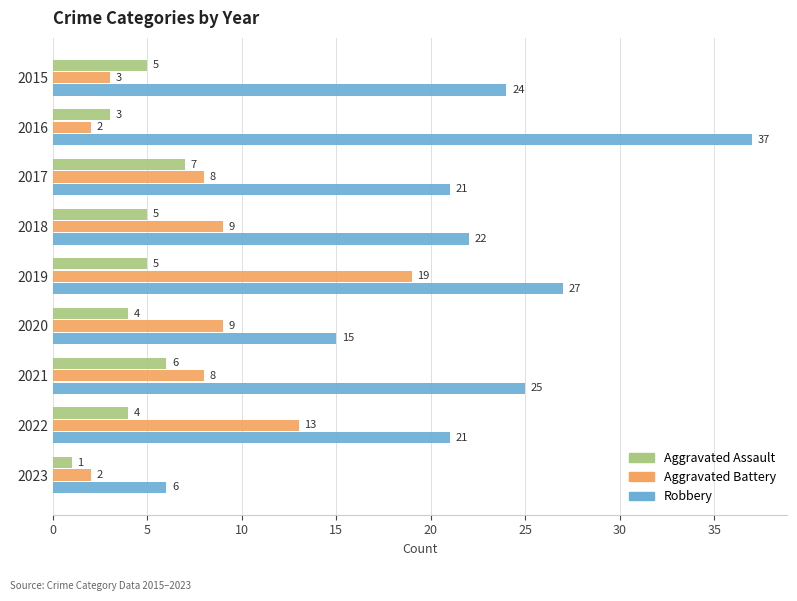

How many data points does each series have?

9